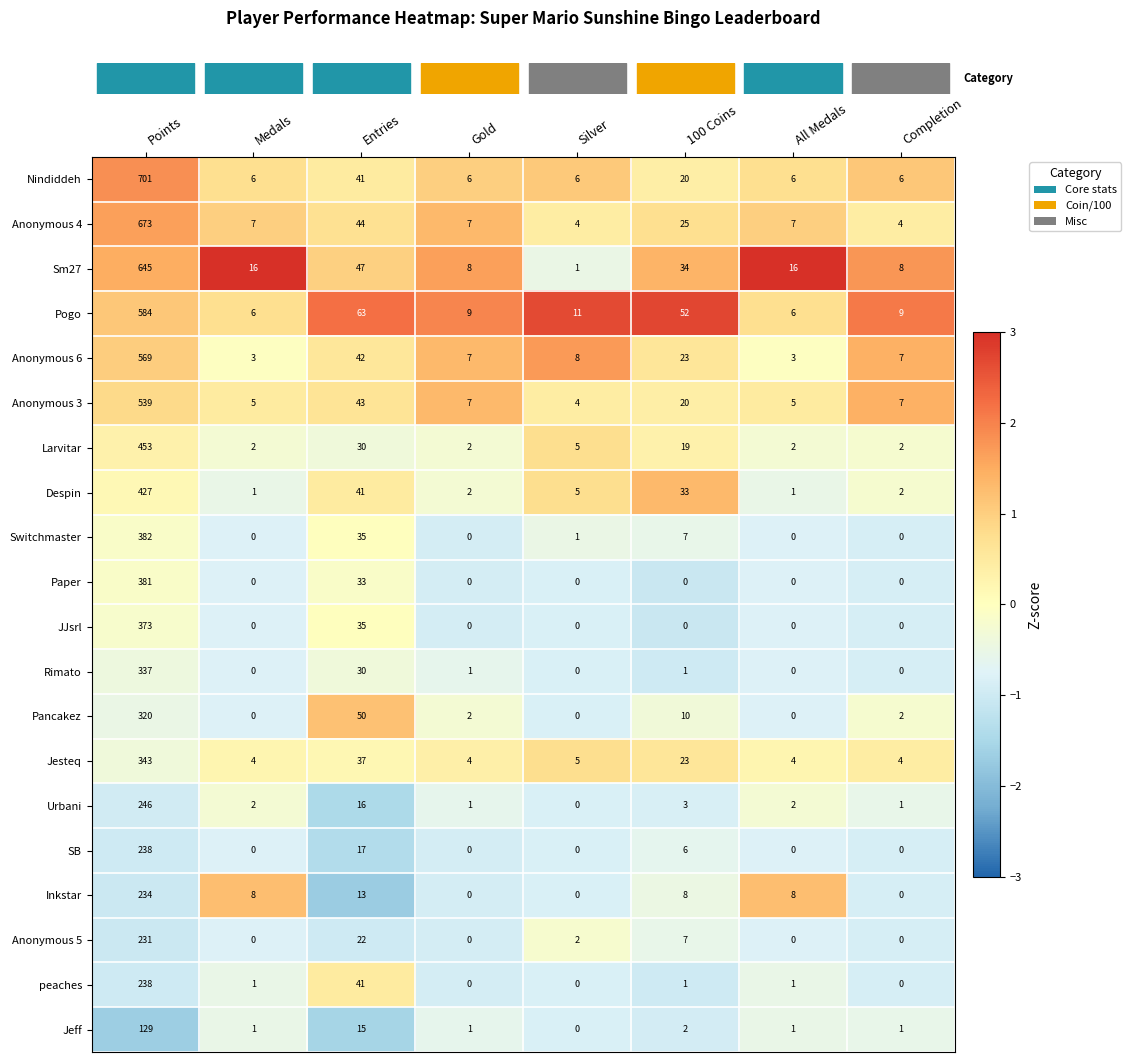

What is the difference between the maximum and minimum values in the Pancakez series?

320